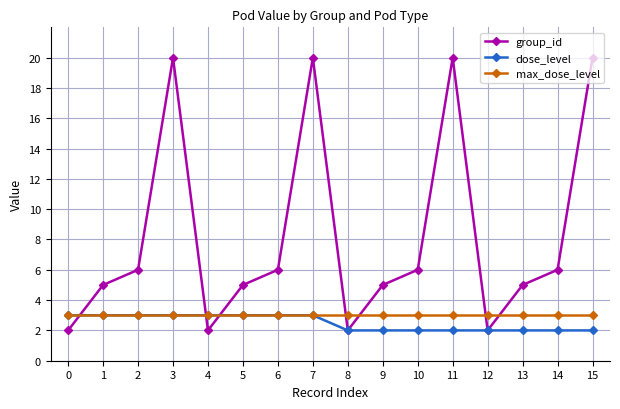

How many data points in dose_level are less than 3?

8